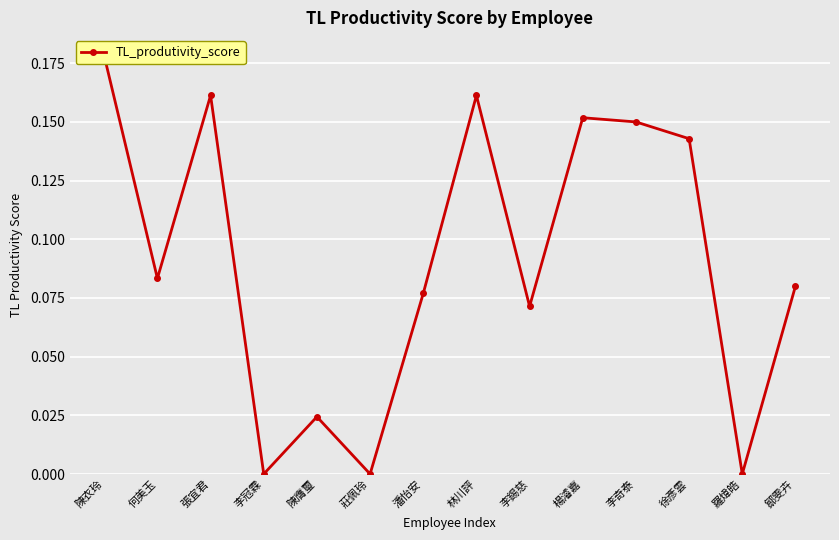

How many lines are shown in the chart?

1